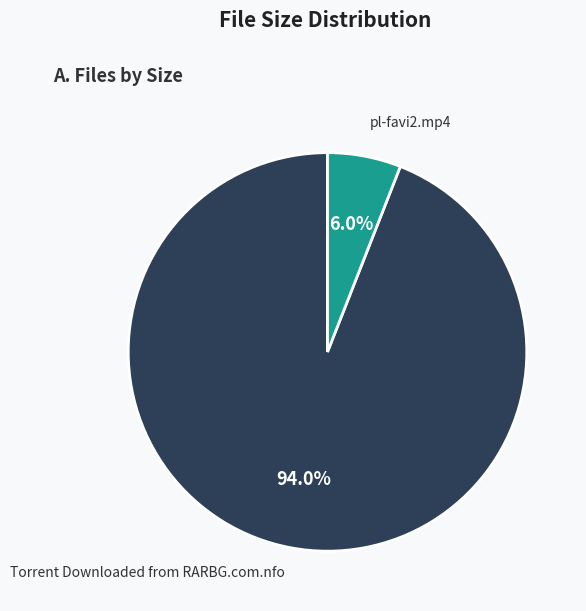

How many slices are in this pie chart?

2